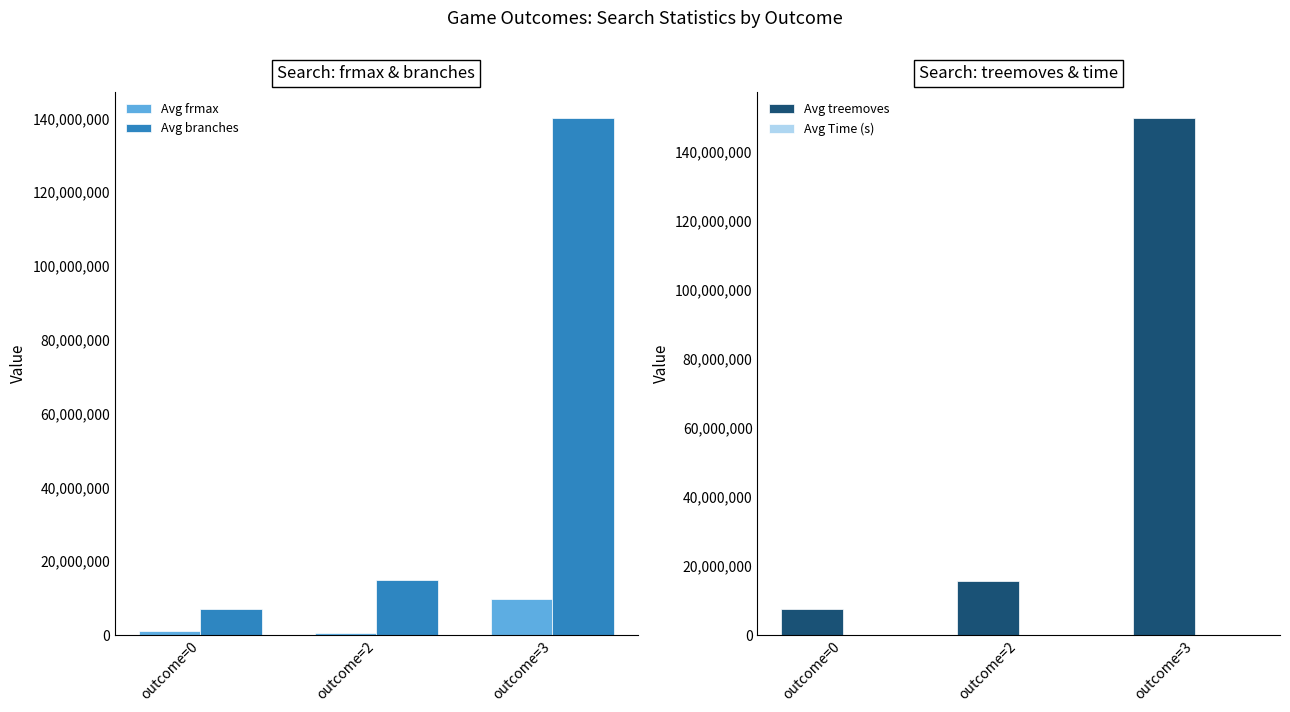

The Avg treemoves series shows 15531321.0 at outcome=2. True or false?

True